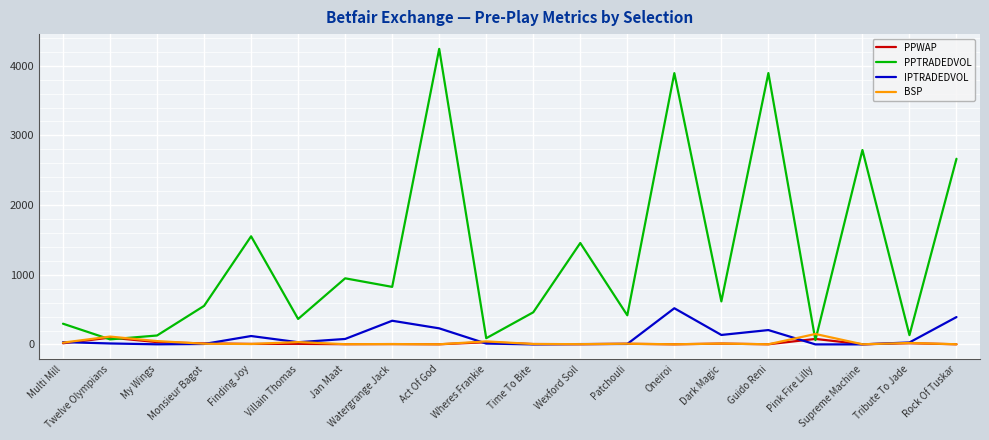

True or false: BSP and PPTRADEDVOL intersect in this chart.

True